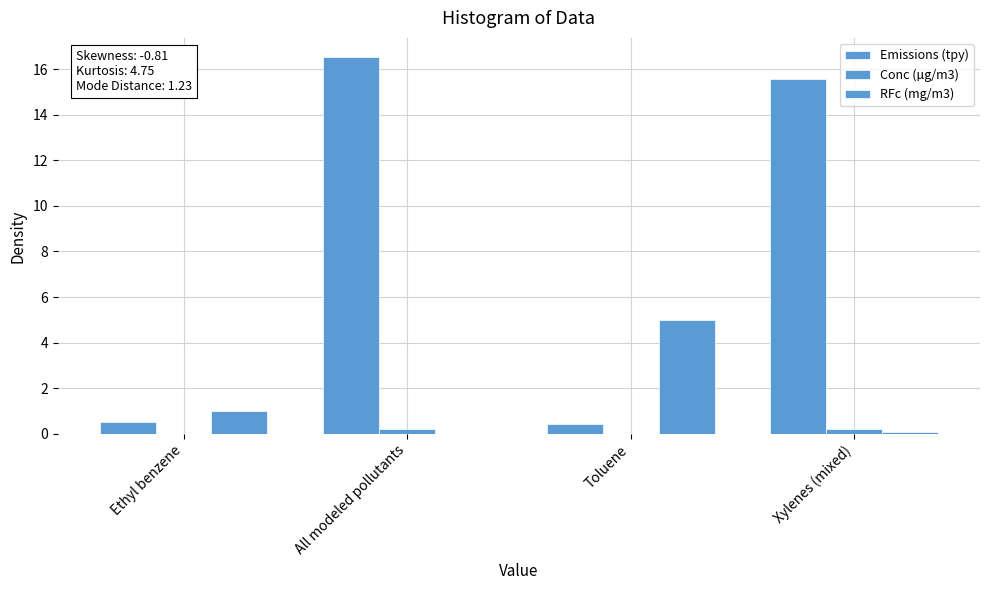

Are the bars grouped side by side (vs. stacked)?

Yes